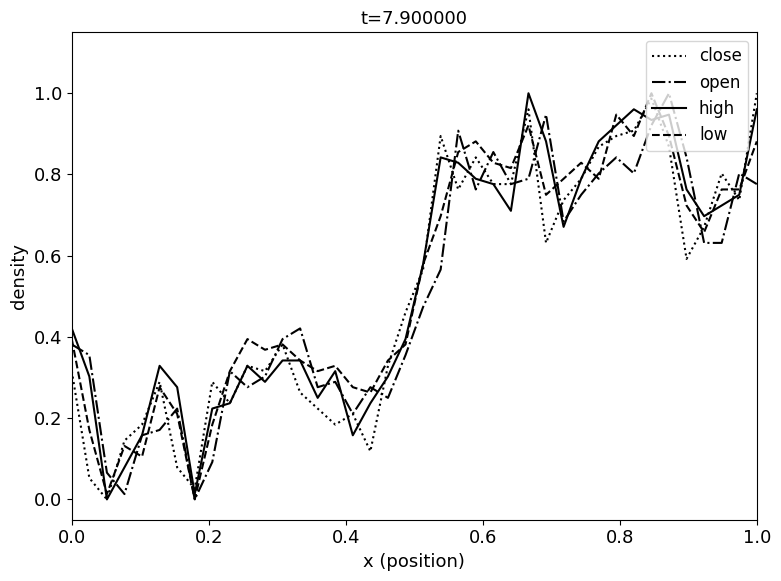

What is the total value across all series at 0.0?

1.5